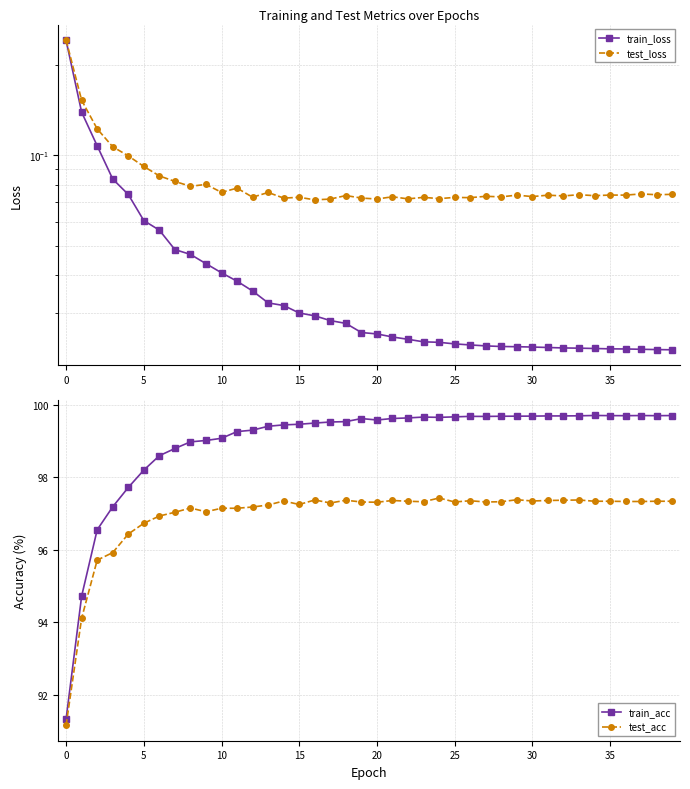

What are all the series names shown in the legend?

train_loss, test_loss, train_acc, test_acc